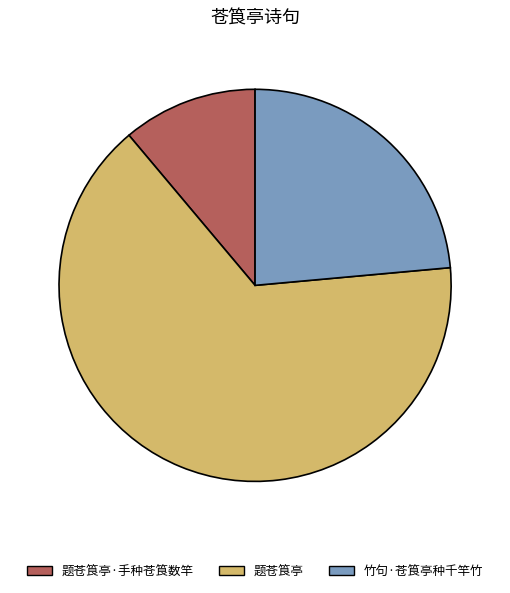

Does any single category account for the majority?

Yes